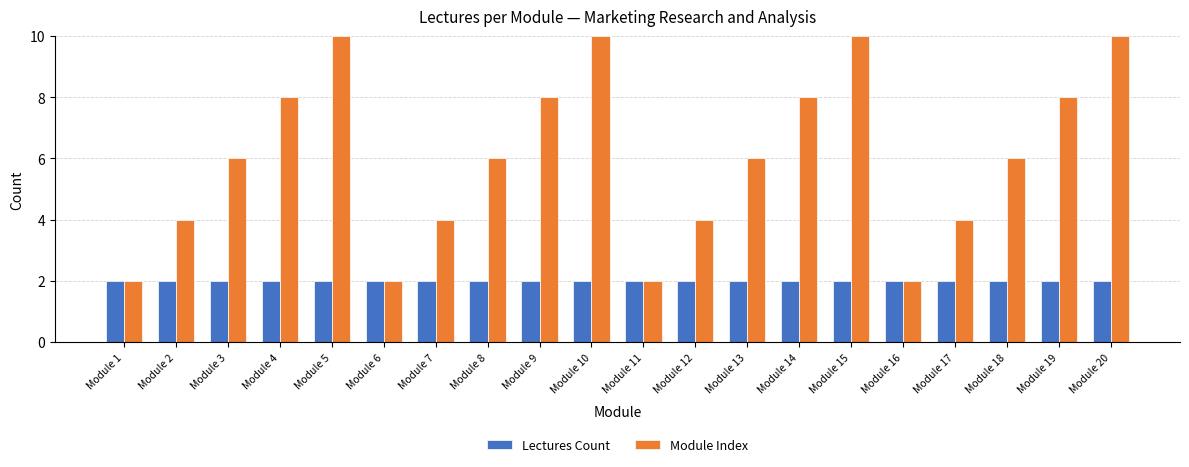

What is the average value of the Module Index series?

6